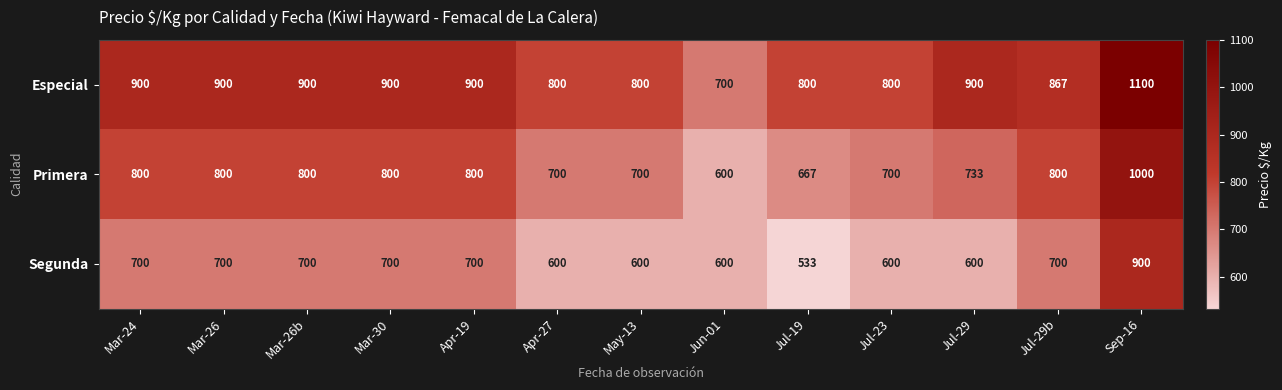

Rank the series by their average value, from highest to lowest.

Especial, Primera, Segunda